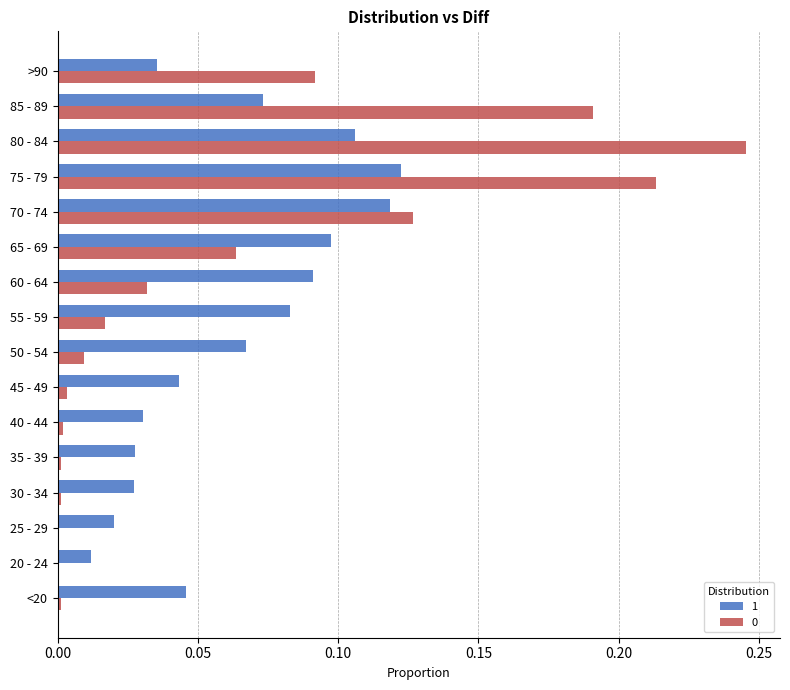

True or false: 1 has a value of 0.0 at <20.

True